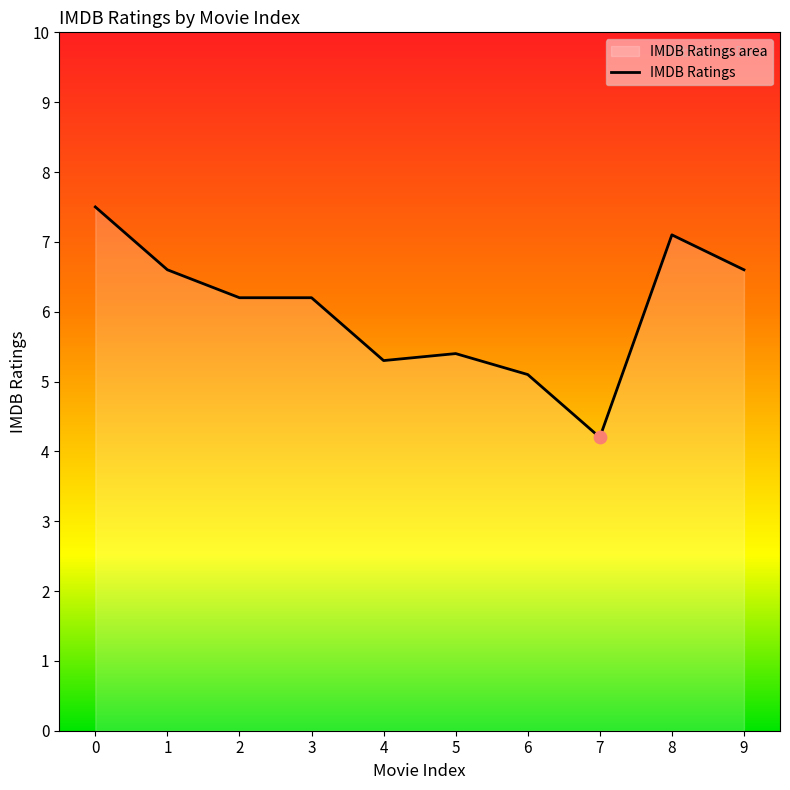

Approximately how many times larger is the value at 5 compared to 1?

0.8